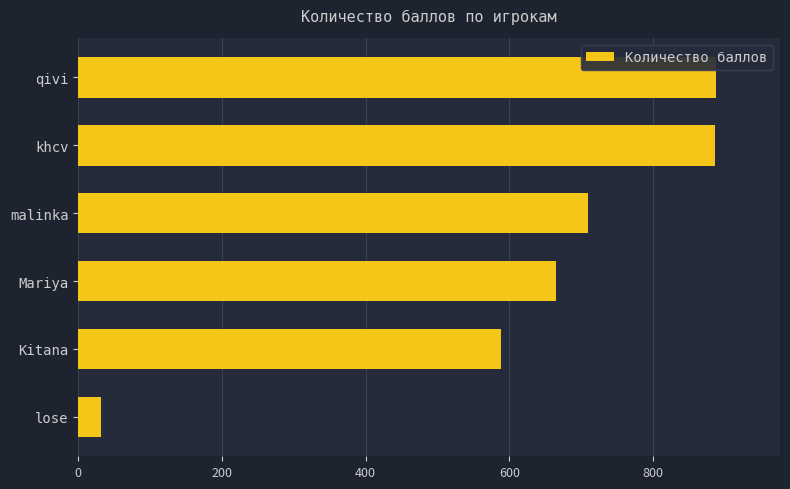

Is it true that the value at khcv is 886?

True